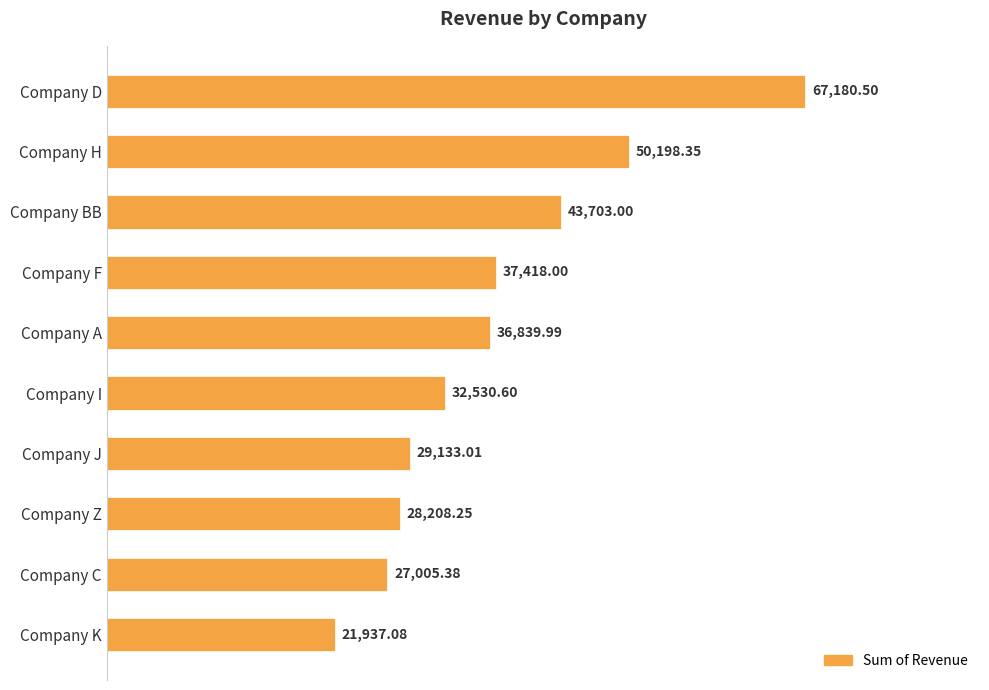

What is the label of the 3rd bar from the bottom?

Company Z